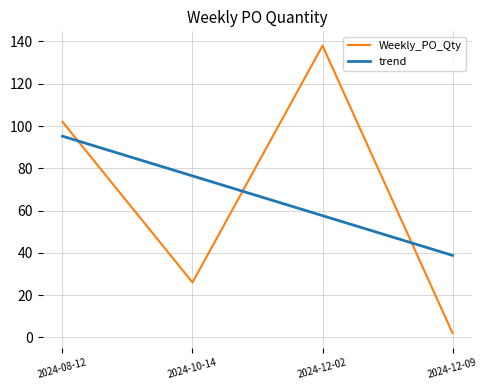

Reading right to left, extract all data points from this chart.

Weekly_PO_Qty: 2024-12-09=2.0	2024-12-02=138.0	2024-10-14=26.0	2024-08-12=102.0
trend: 2024-12-09=38.8	2024-12-02=57.6	2024-10-14=76.4	2024-08-12=95.2